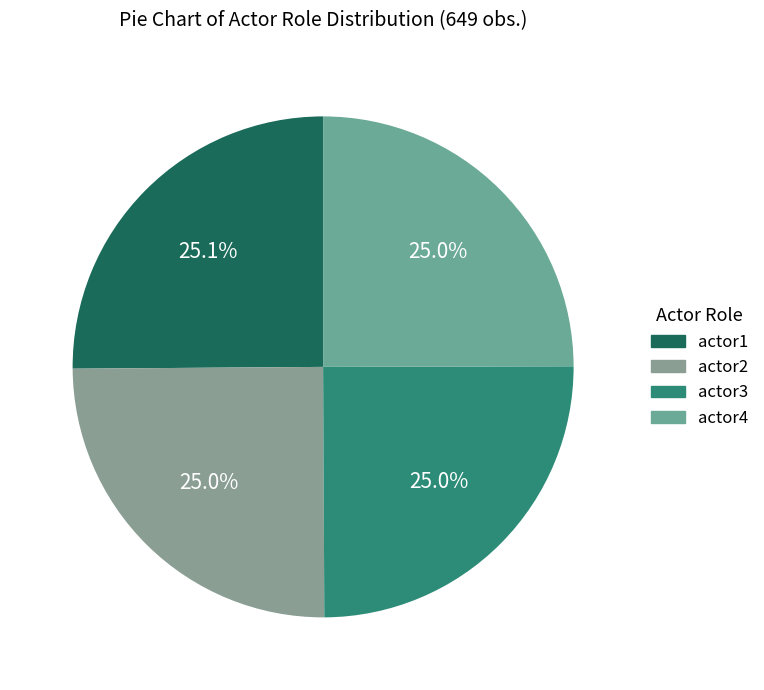

How many slices are in this pie chart?

4